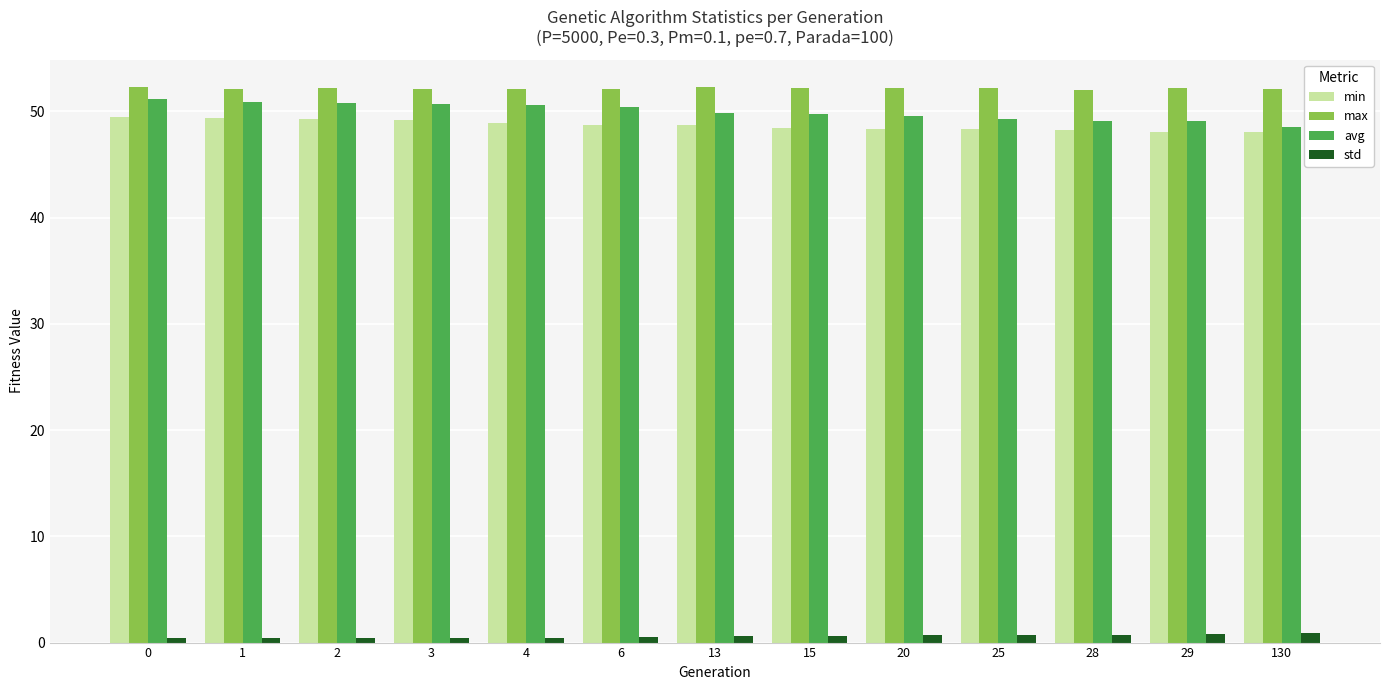

How many bars are there in each group?

4